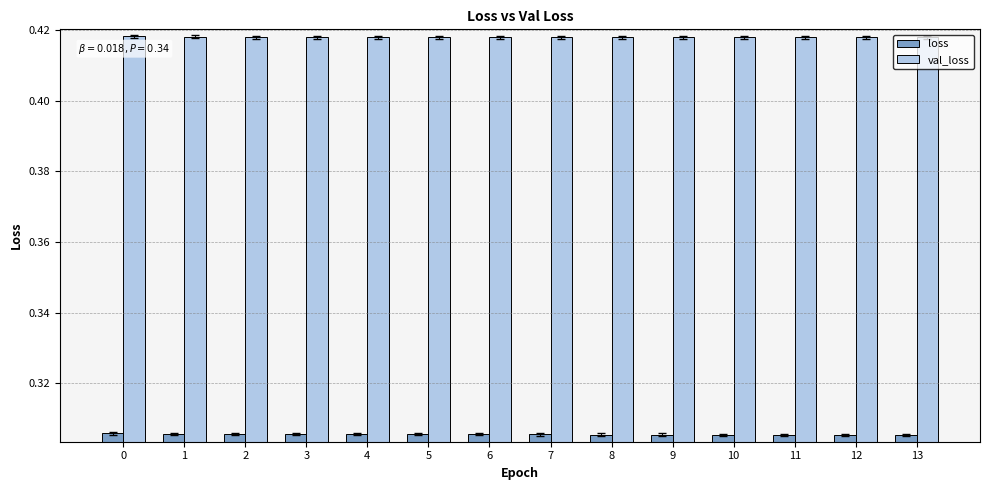

What is the sum of the loss values at 5 and 6?

0.6